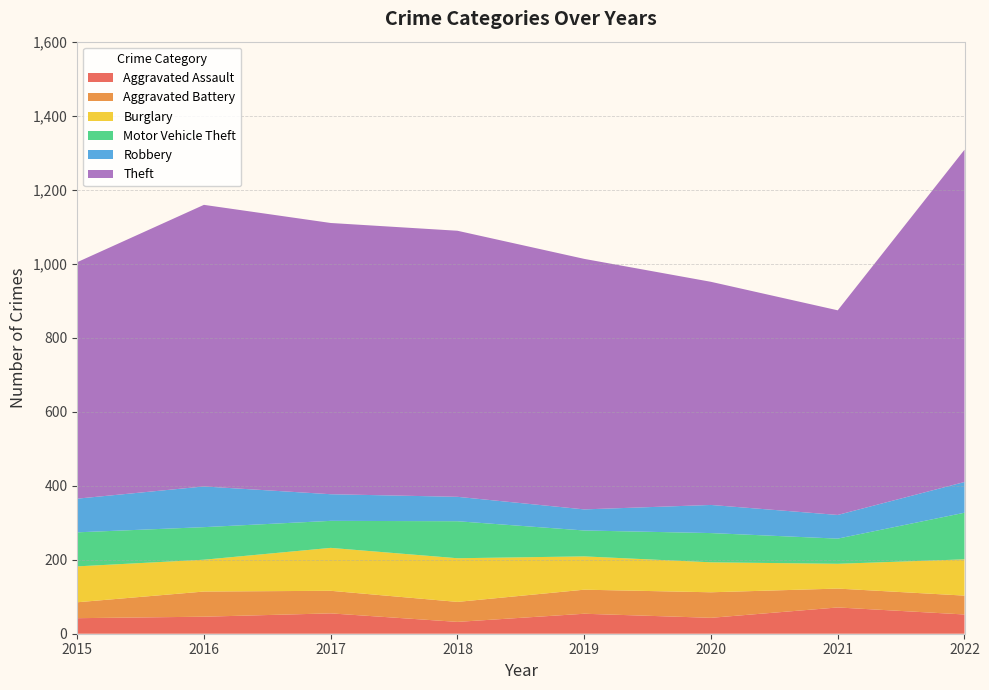

Reading right to left, extract all data points from this chart.

Aggravated Assault: 2022=52	2021=71	2020=43	2019=54	2018=32	2017=55	2016=46	2015=42
Aggravated Battery: 2022=51	2021=51	2020=69	2019=65	2018=54	2017=61	2016=68	2015=43
Burglary: 2022=98	2021=67	2020=81	2019=90	2018=118	2017=116	2016=86	2015=97
Motor Vehicle Theft: 2022=126	2021=68	2020=79	2019=70	2018=100	2017=73	2016=88	2015=92
Robbery: 2022=83	2021=64	2020=76	2019=57	2018=66	2017=72	2016=110	2015=91
Theft: 2022=898	2021=553	2020=603	2019=677	2018=719	2017=733	2016=761	2015=639